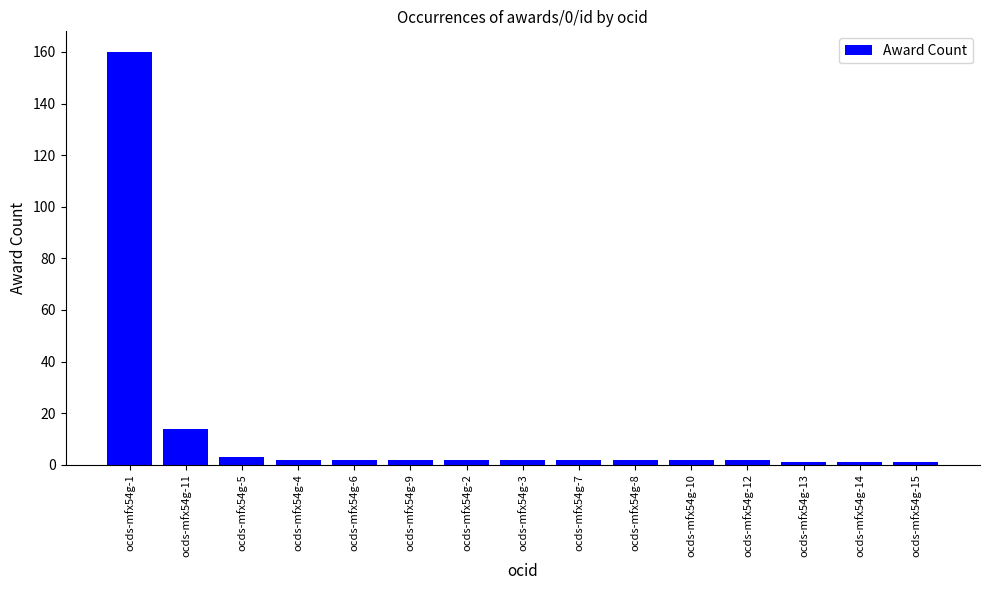

What is the minimum value shown in the chart?

1